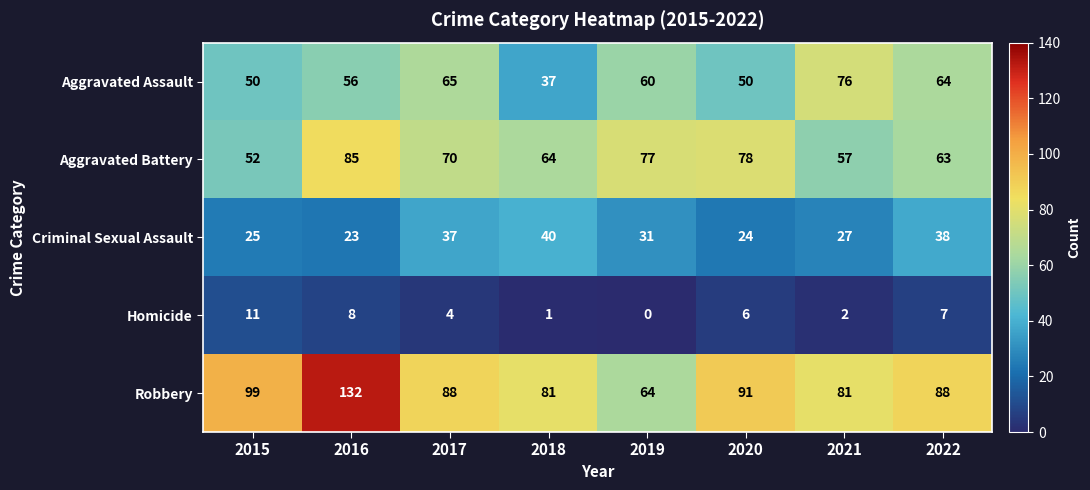

Which category has the highest value across all series?

2016